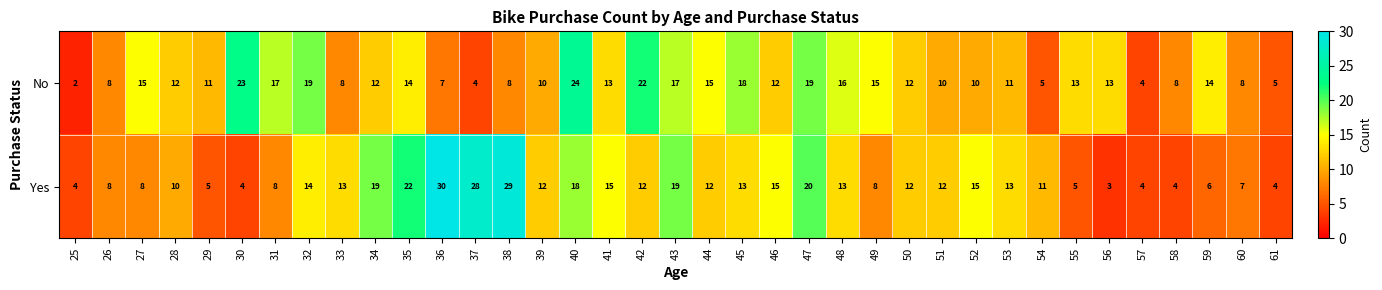

What is the maximum value shown in the chart?

30